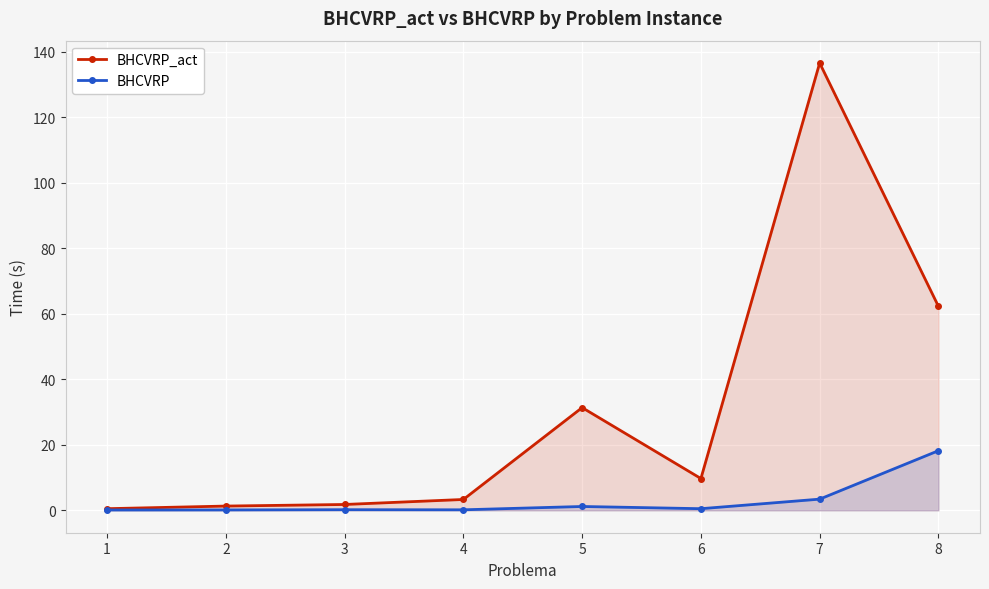

What are all the series names shown in the legend?

BHCVRP_act, BHCVRP